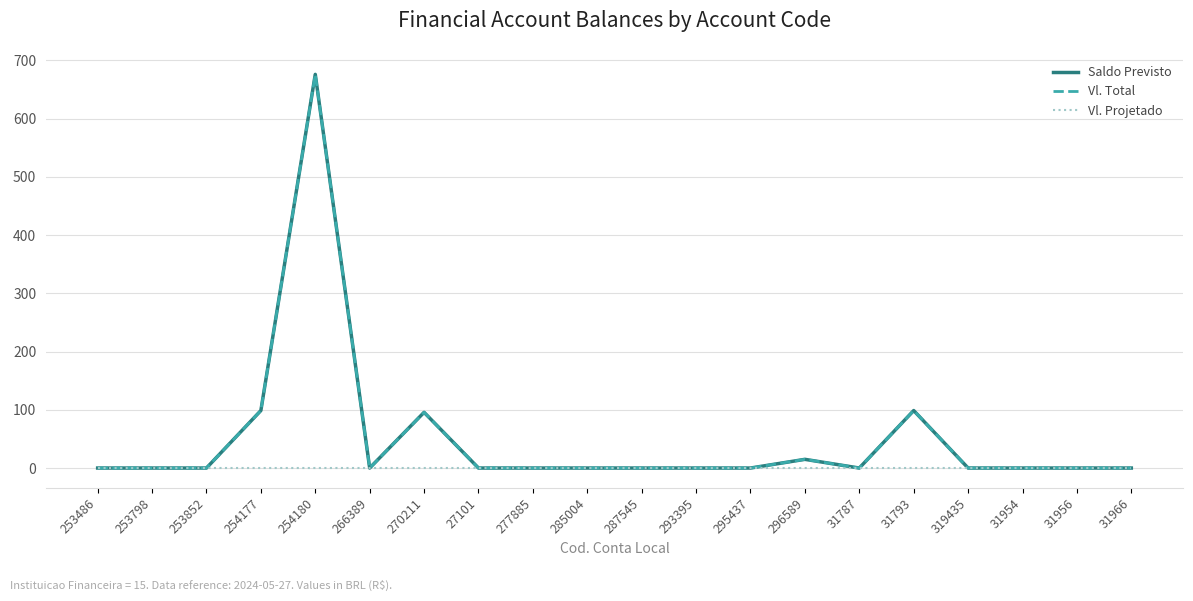

Does the chart display data point markers on the line(s)?

No